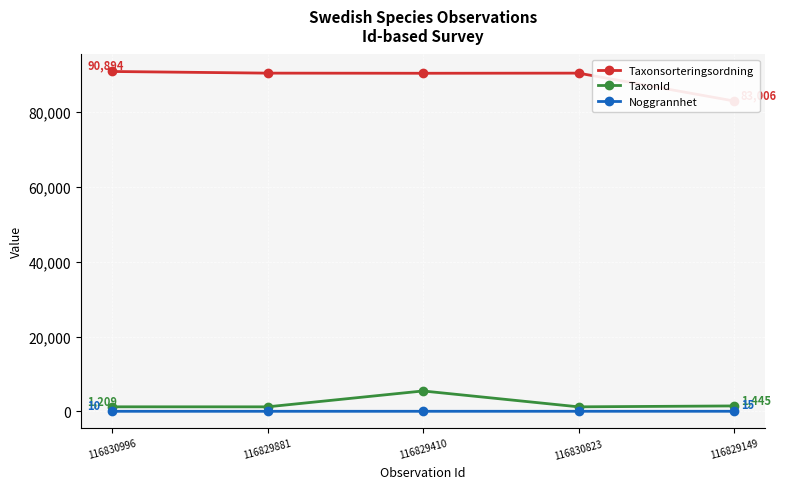

What is the sum of all TaxonId values?

10505